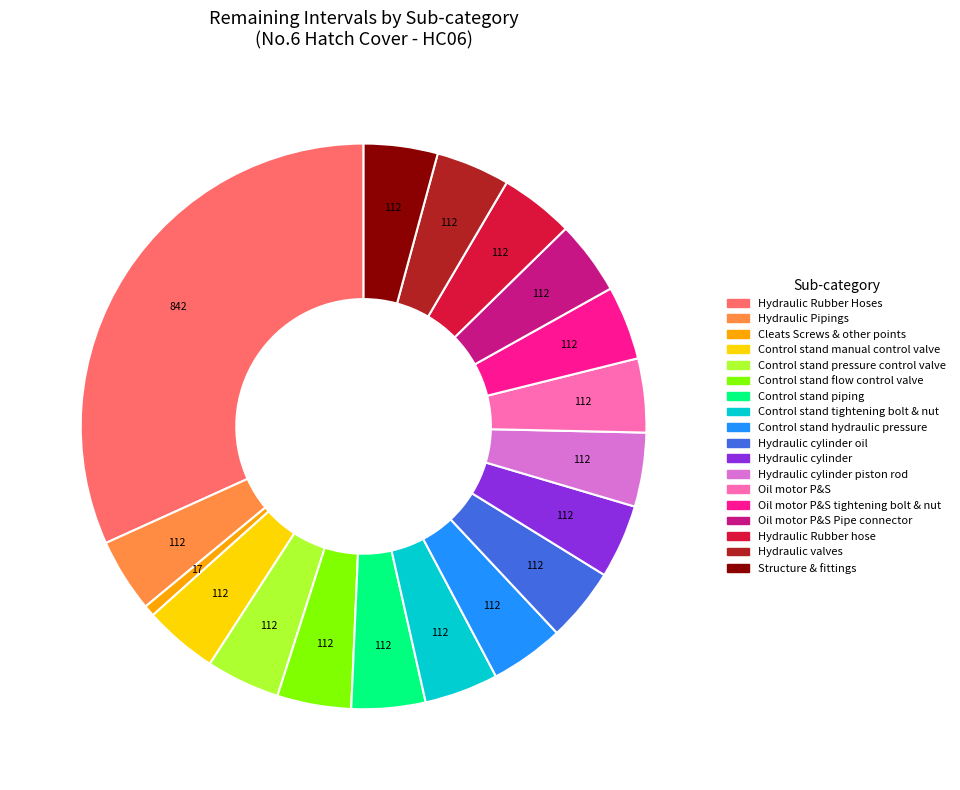

How many segments does this pie chart have?

18